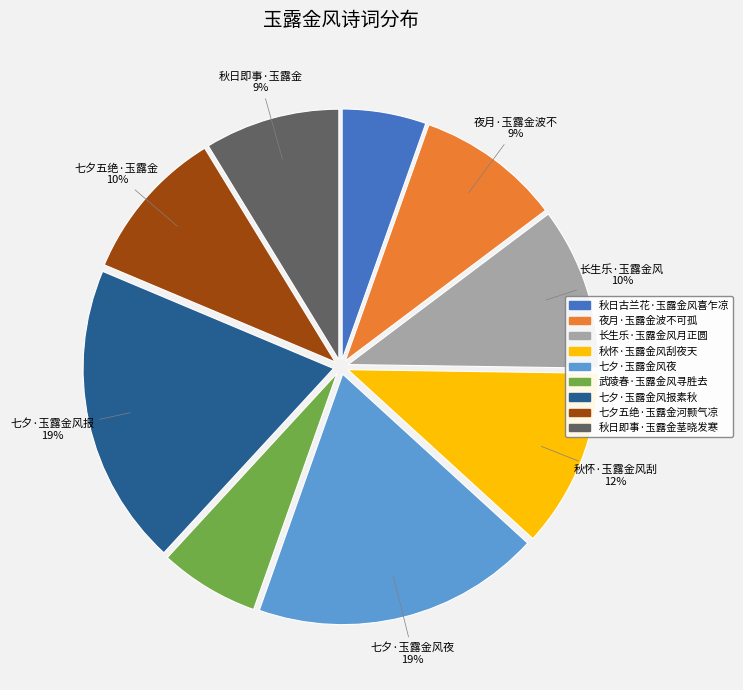

To the nearest percent, what is the combined percentage of 七夕五绝·玉露金河颢气凉 and 长生乐·玉露金风月正圆?

20%